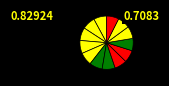

Rank the categories by value from highest to lowest.

0.0, 1.0, 2.0, 3.0, 4.0, 5.0, 6.0, 8.0, 9.0, 10.0, 11.0, 12.0, 13.0